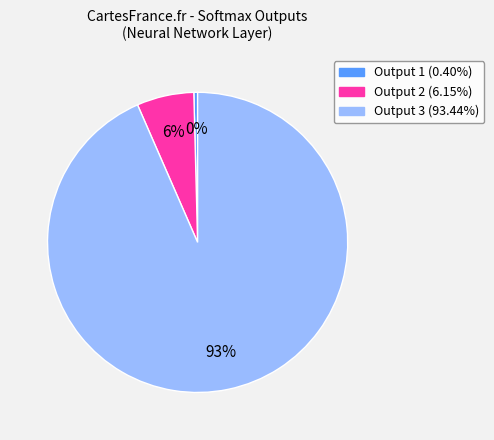

Does any single category account for the majority?

Yes